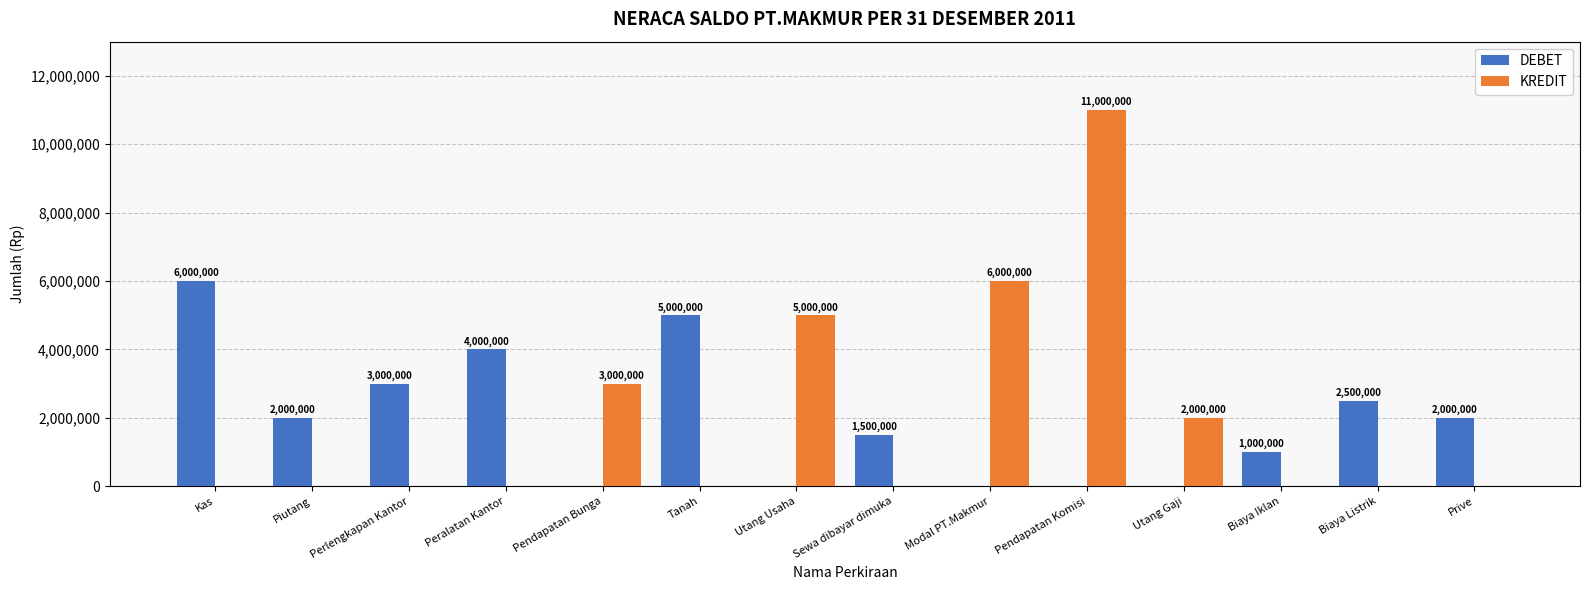

True or false: DEBET has a value of 3561855 at Utang Gaji.

False